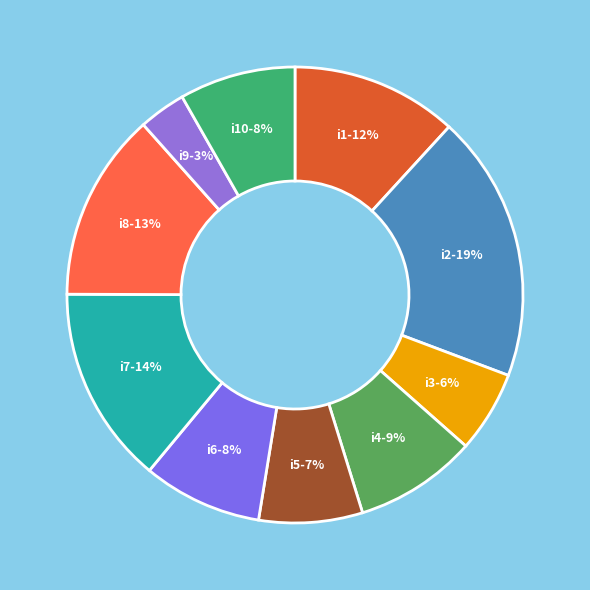

What is the largest slice in the pie chart?

i2